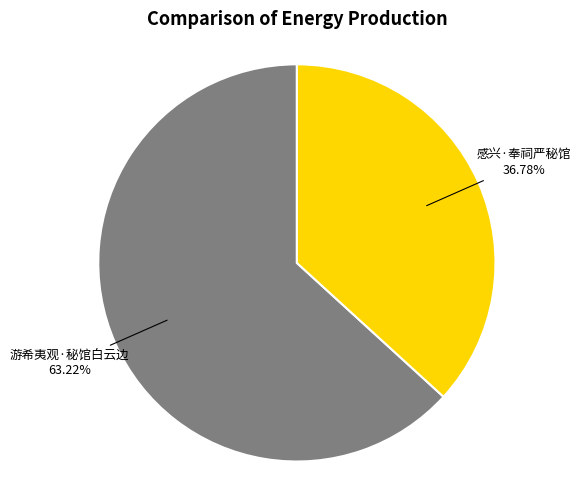

Count the number of slices in the pie.

2